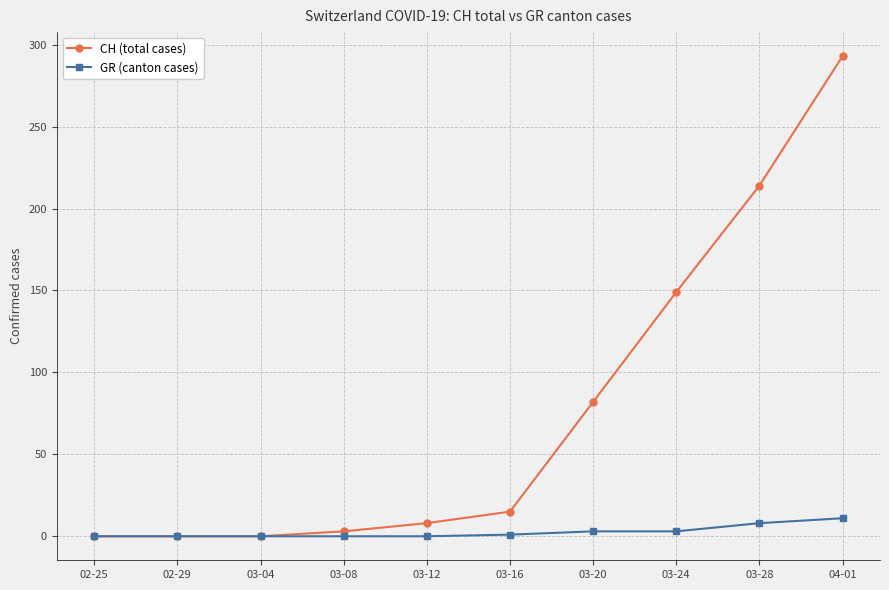

True or false: GR (canton cases) has a value of 11 at 04-01.

True